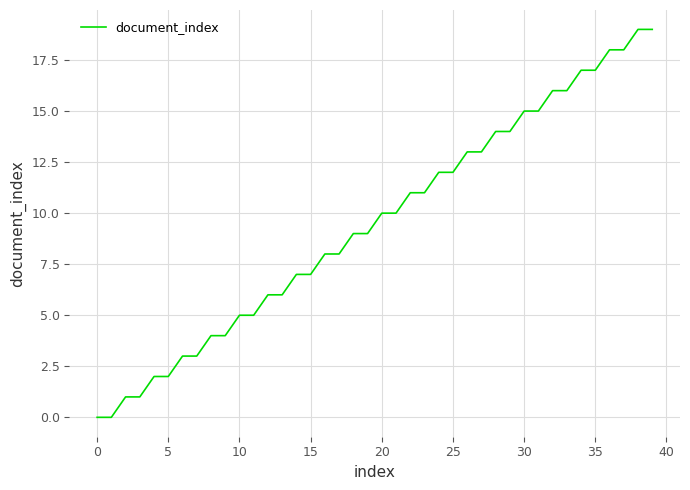

What is the greatest value displayed?

19